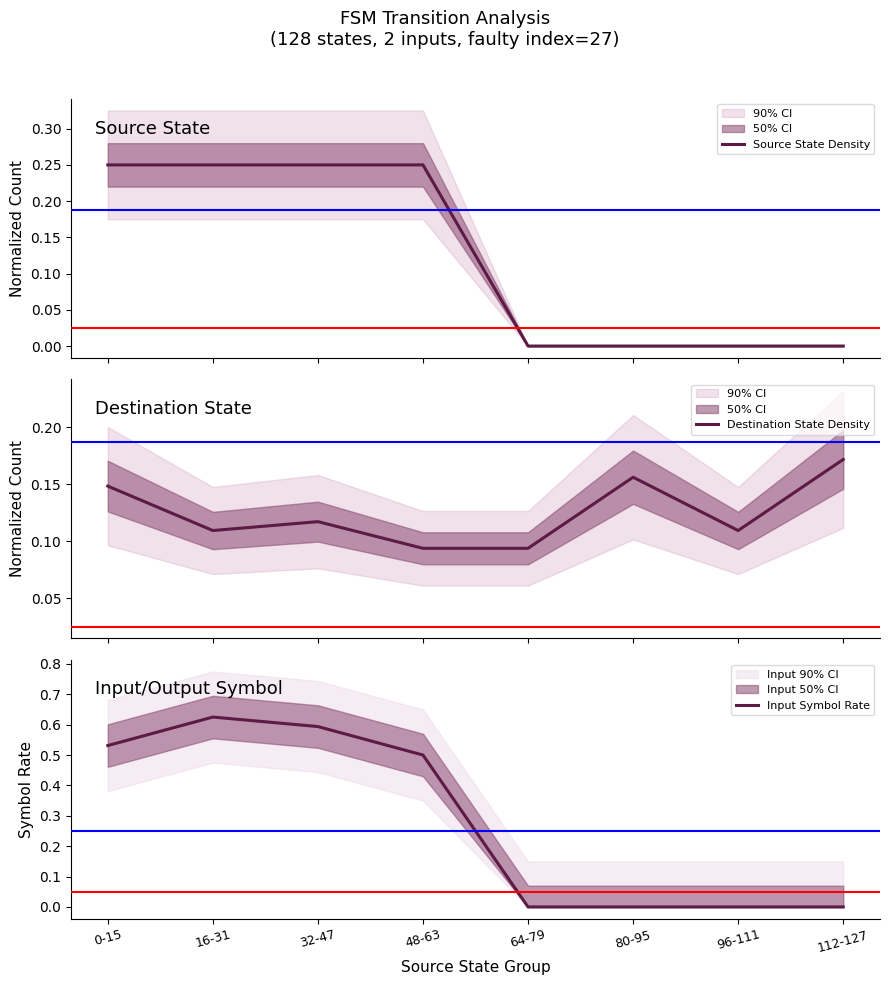

What is the approximate value of Input Symbol Rate at 32-47?

0.6